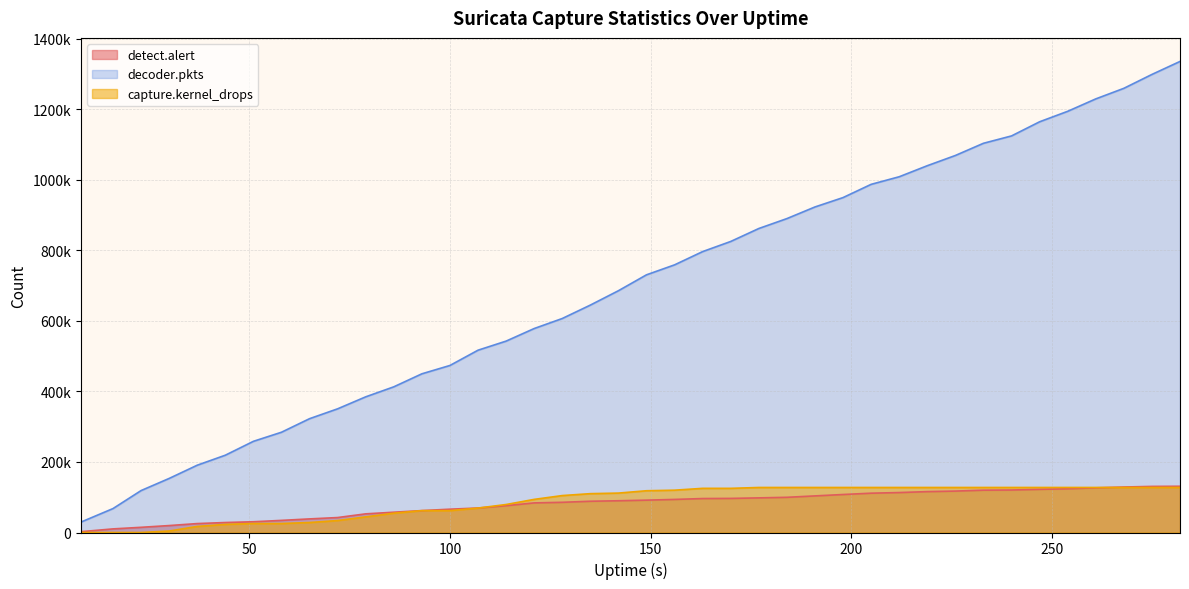

At how many categories does at least one series exceed 1177866?

5